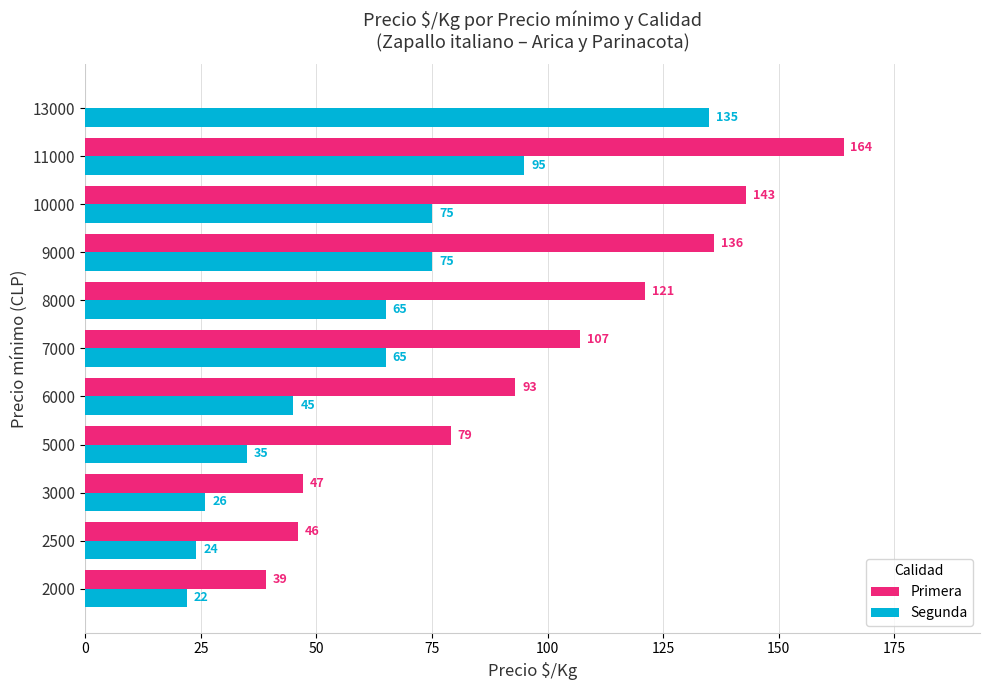

At which category is the sum across all series the highest?

11000